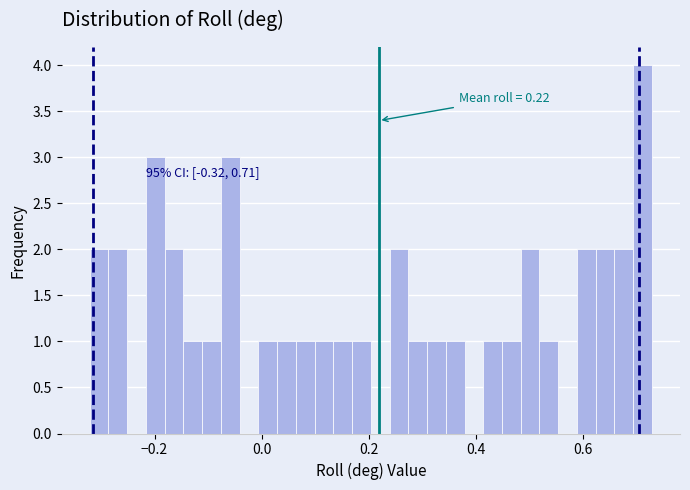

Read against the x-axis, roughly where is the centre of the tallest bar?

0.72